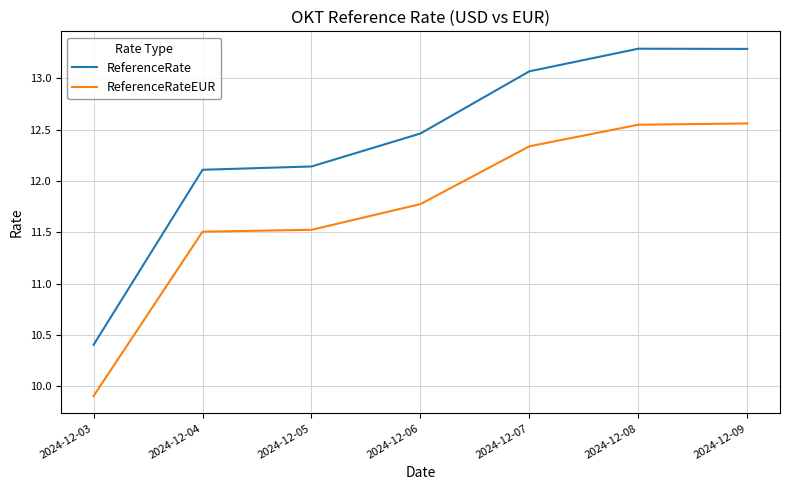

Does the chart display data point markers on the line(s)?

No